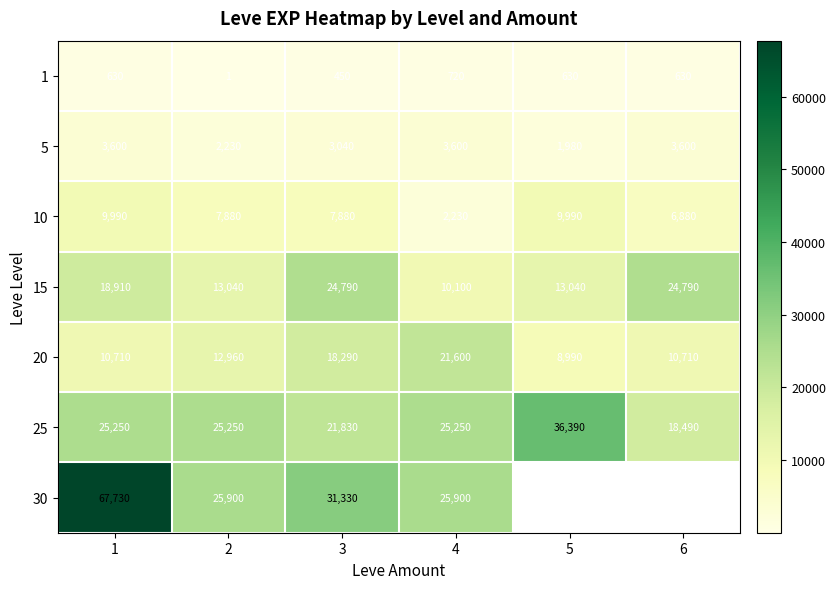

How many 1 values are between 450 and 630?

4